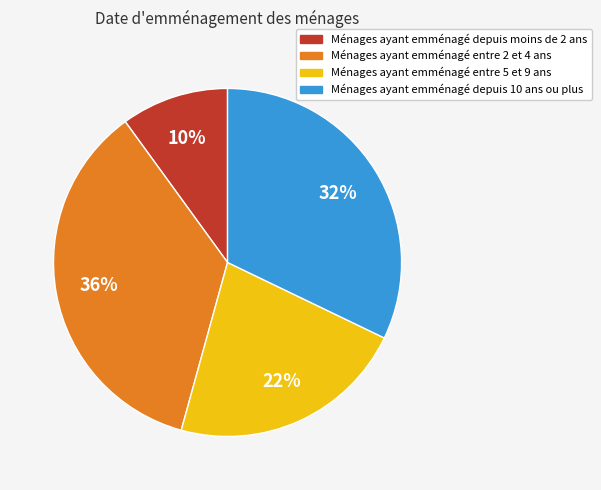

Is there a majority slice in this chart?

No